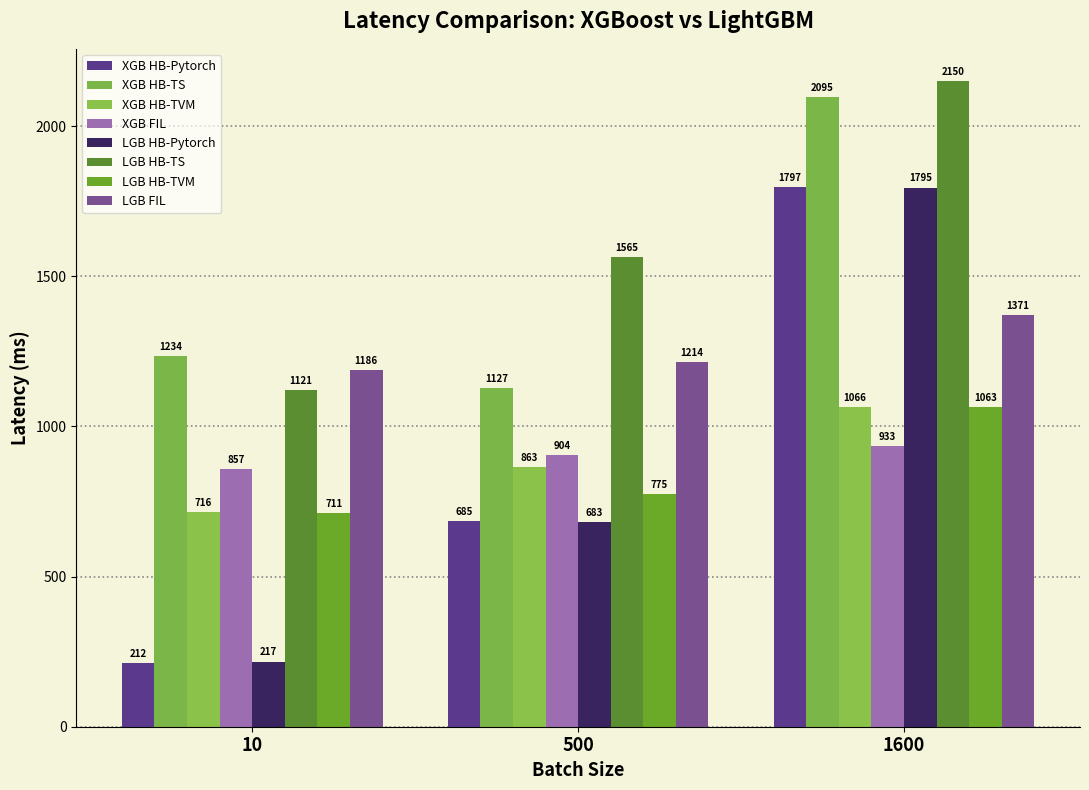

Which series has the widest spread of values?

XGB HB-Pytorch